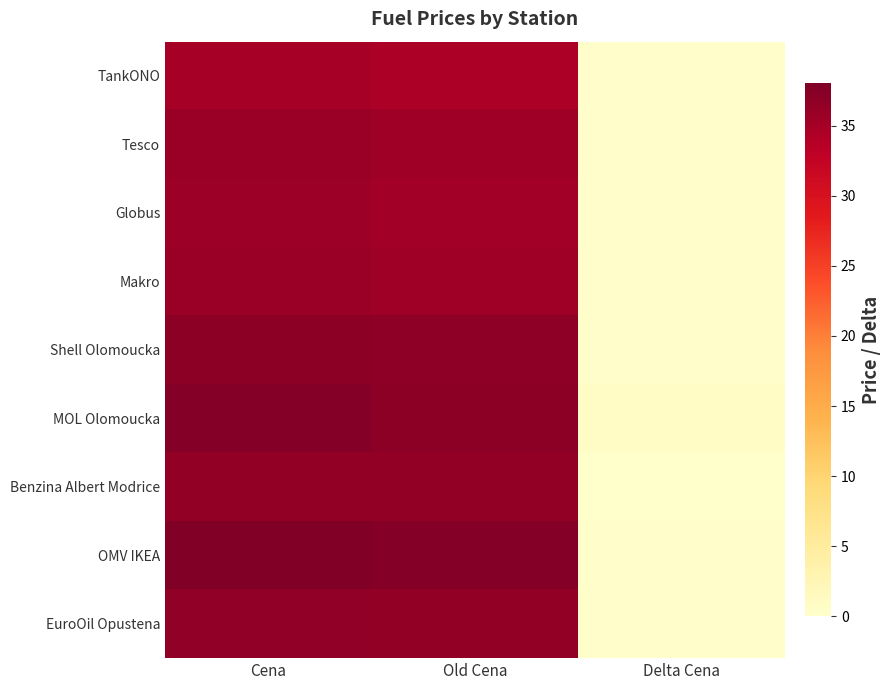

Which series has the largest total across all categories?

OMV IKEA